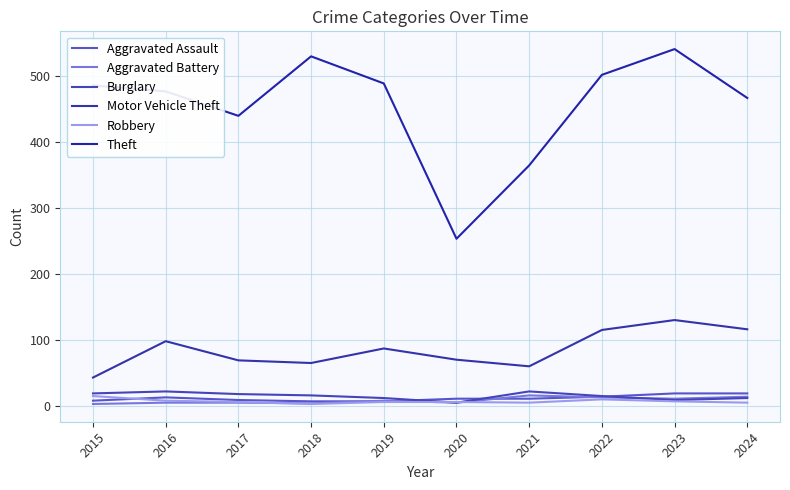

At which label is Theft closest to 396?

2021